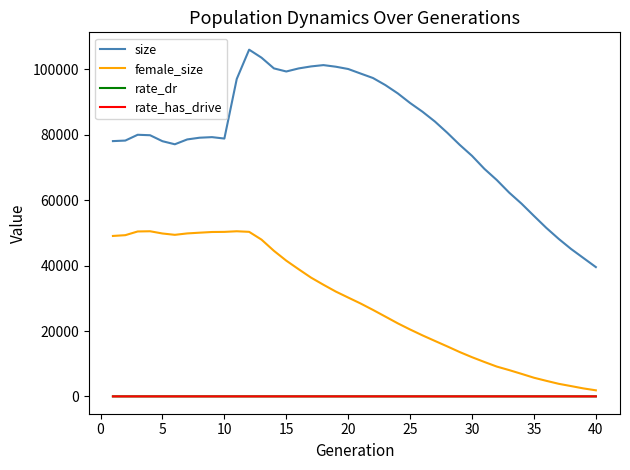

Which series has the widest spread of values?

size